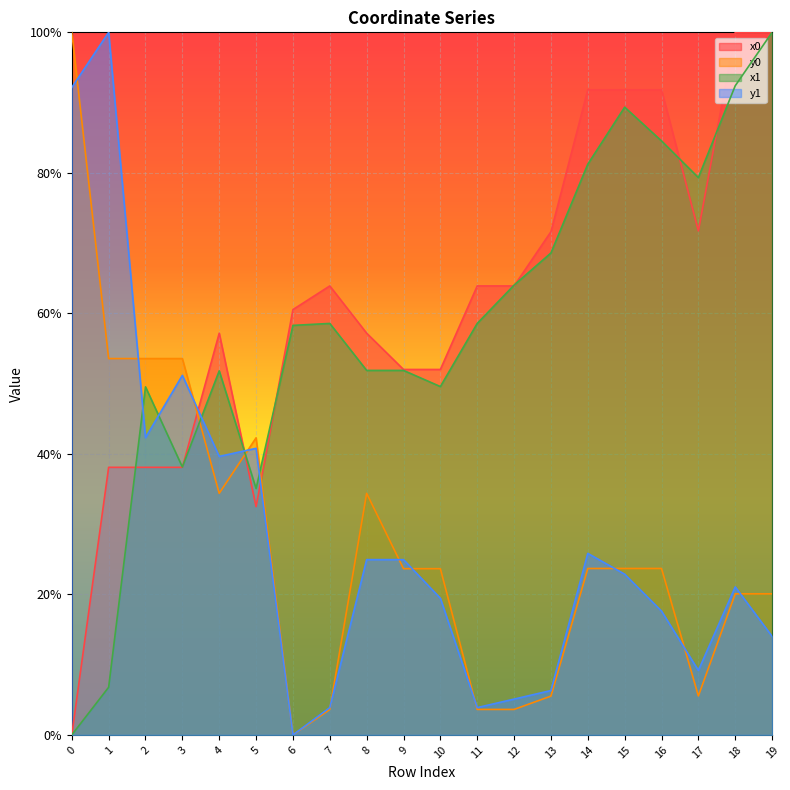

Does the chart display data point markers on the line(s)?

No